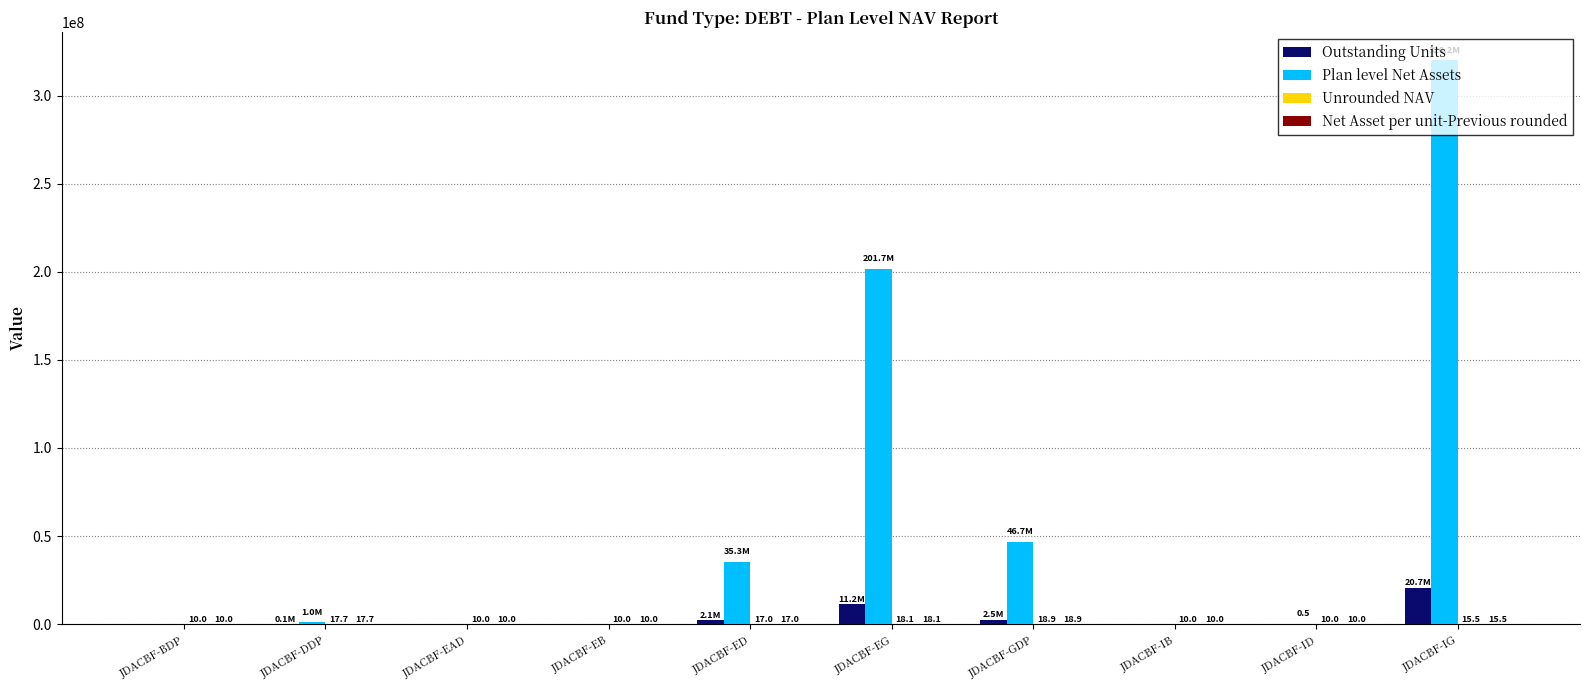

Is it true that Plan level Net Assets equals 0.5 at JDACBF-ID?

True